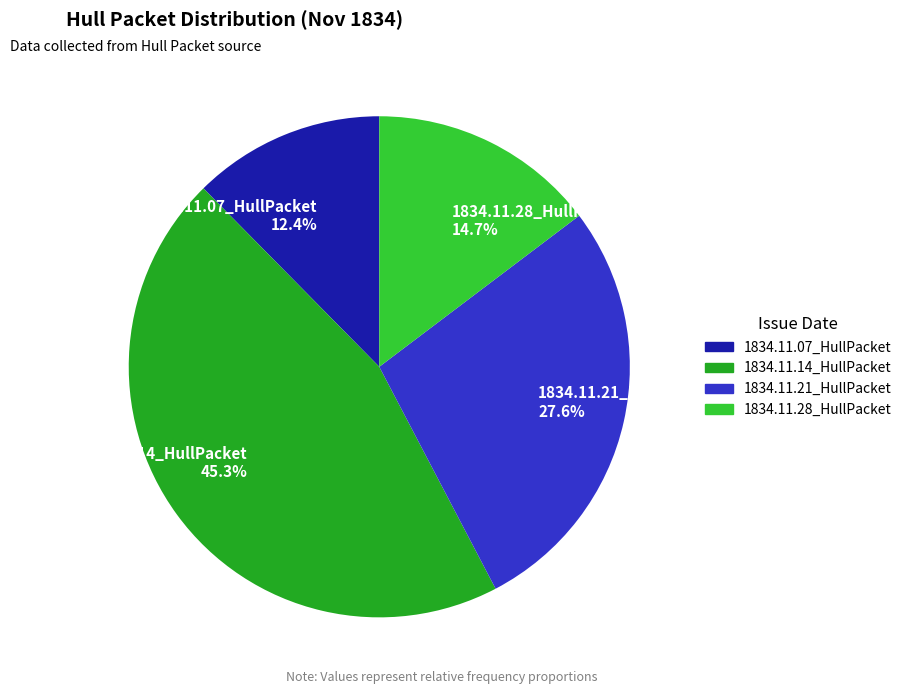

True or false: 1834.11.21_HullPacket accounts for 28% of the total.

True